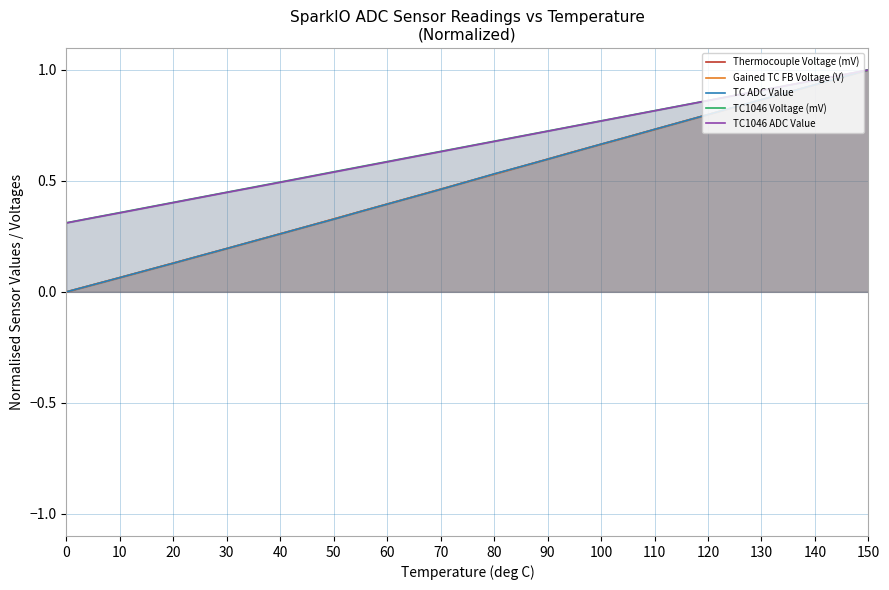

True or false: TC1046 Voltage (mV) has a value of 1.4 at 110.

False